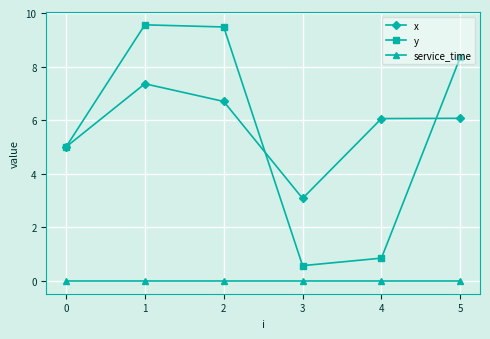

What is the total value across all series at 0?

10.0